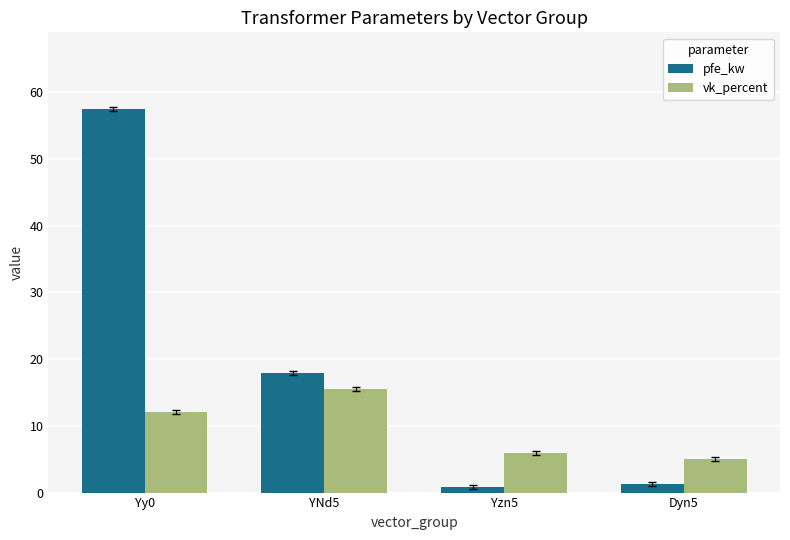

What is the maximum value shown in the chart?

57.5